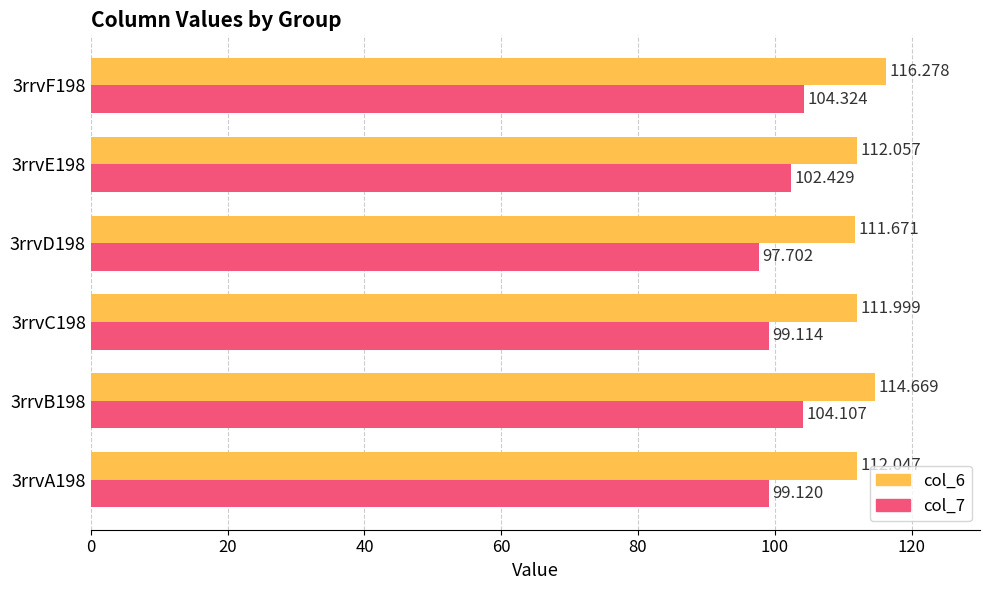

Is the value of col_7 at 3rrvD198 greater than the value of col_6 at 3rrvB198?

No